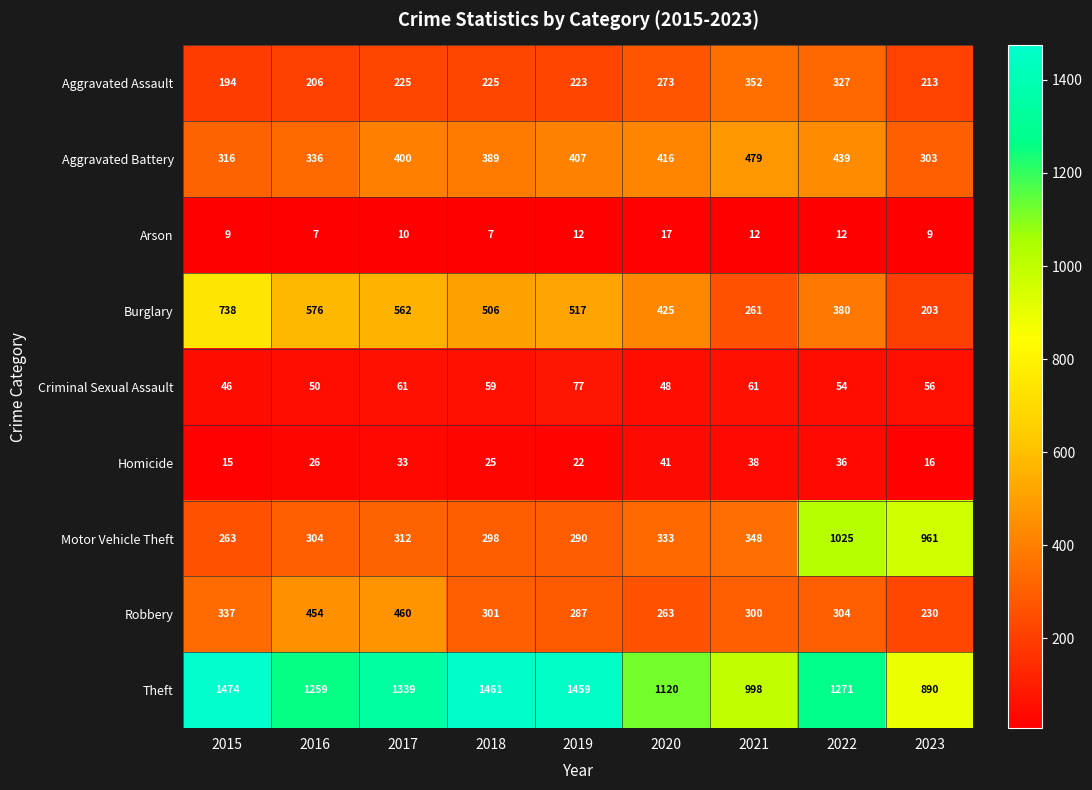

Count the number of categories in the chart.

9